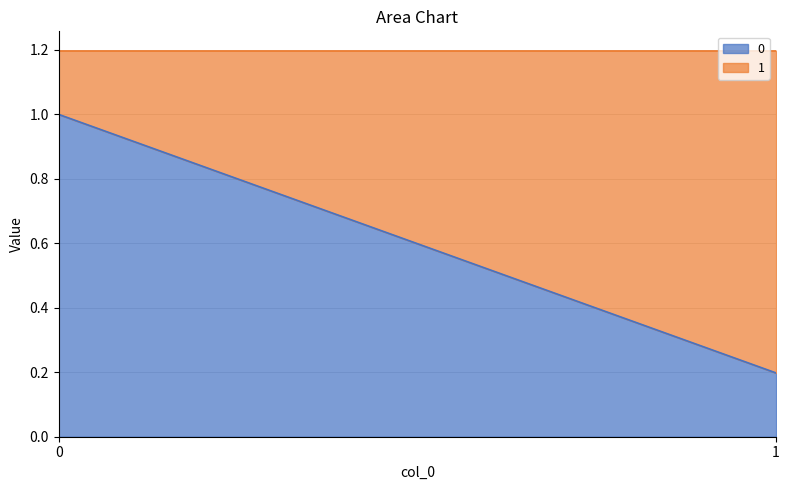

Which series has the largest total across all categories?

1